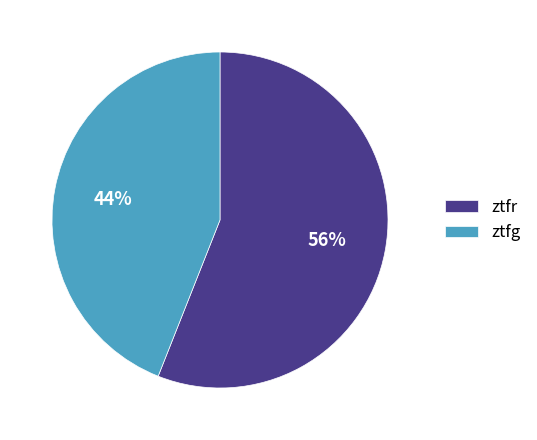

Is the sum of ztfr and ztfg greater than half?

Yes